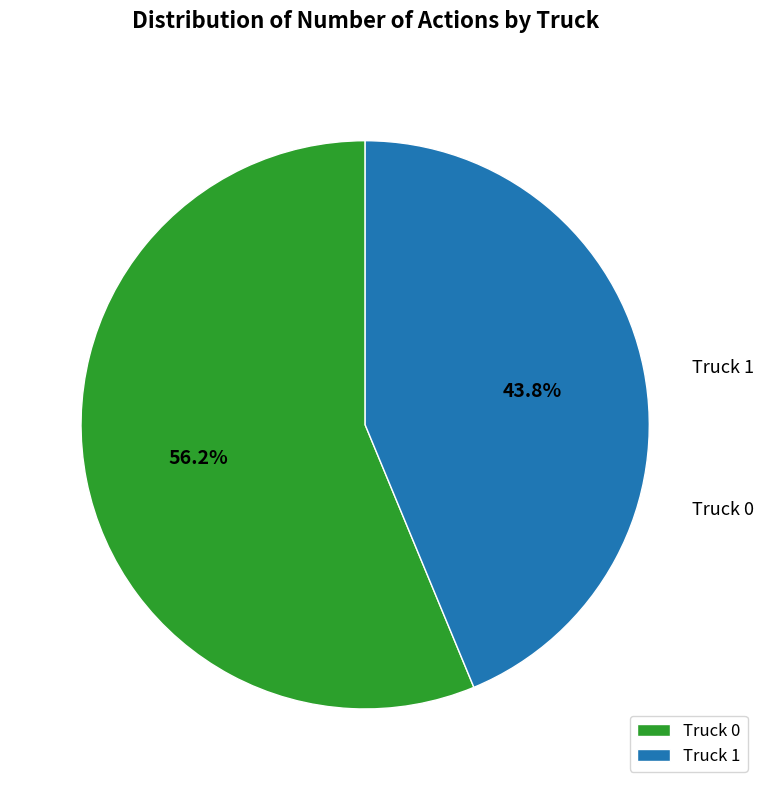

Which has a higher value, Truck 0 or Truck 1?

Truck 0